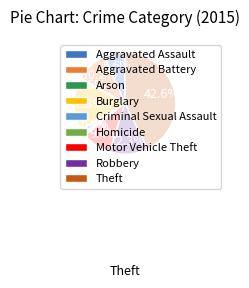

Is it true that Aggravated Battery is 4% of the pie?

False